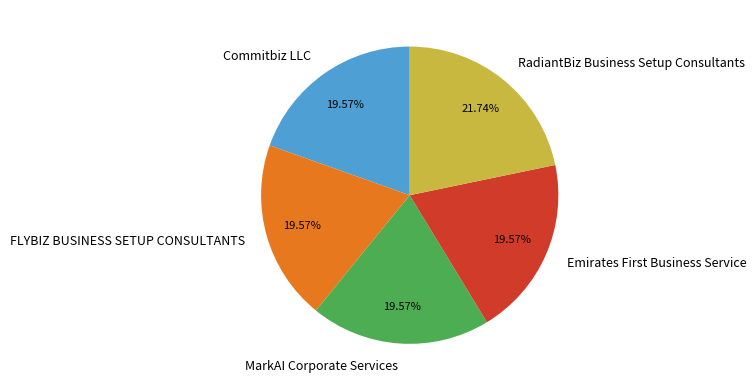

To the nearest percent, what is the difference between the largest and smallest slice percentages?

2%